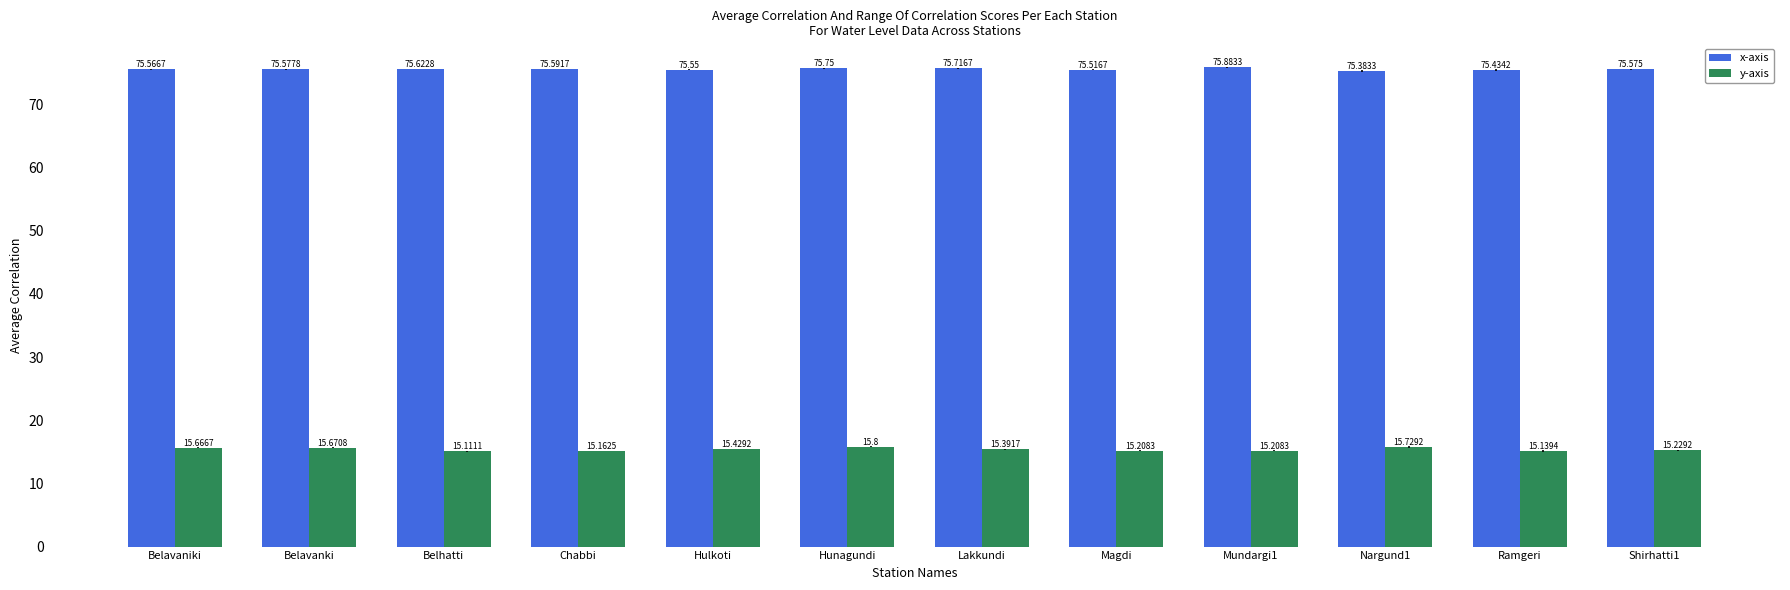

How many bars are there in each group?

2